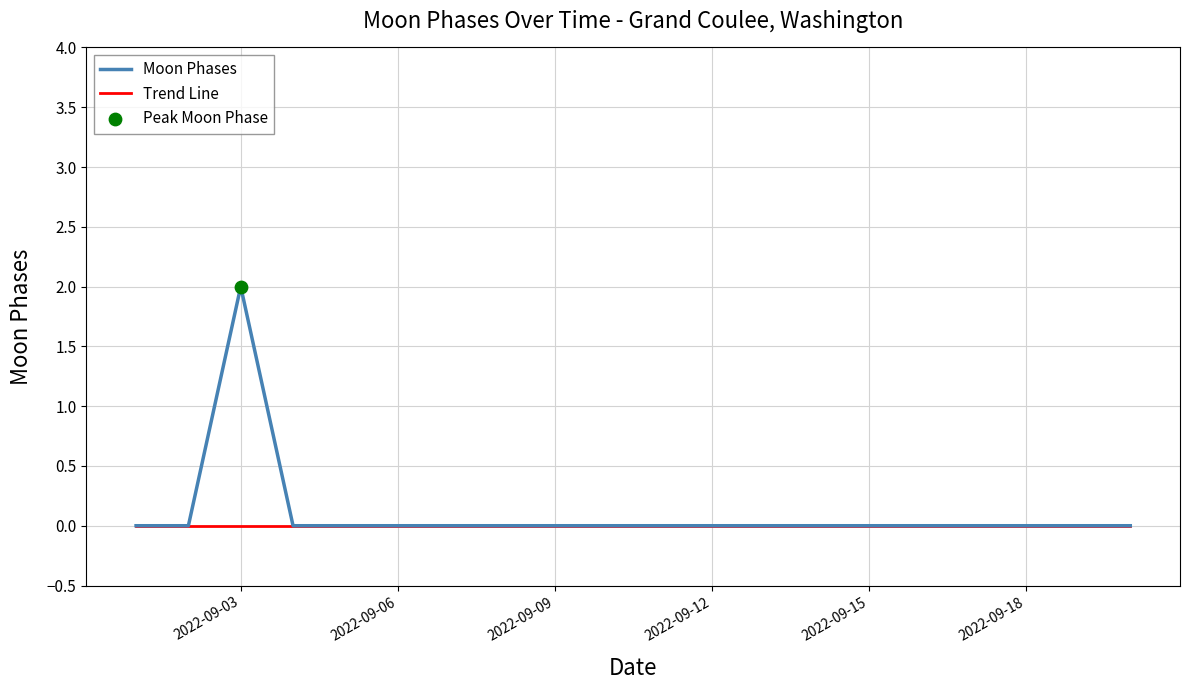

Which series has the largest range (max minus min)?

Moon Phases